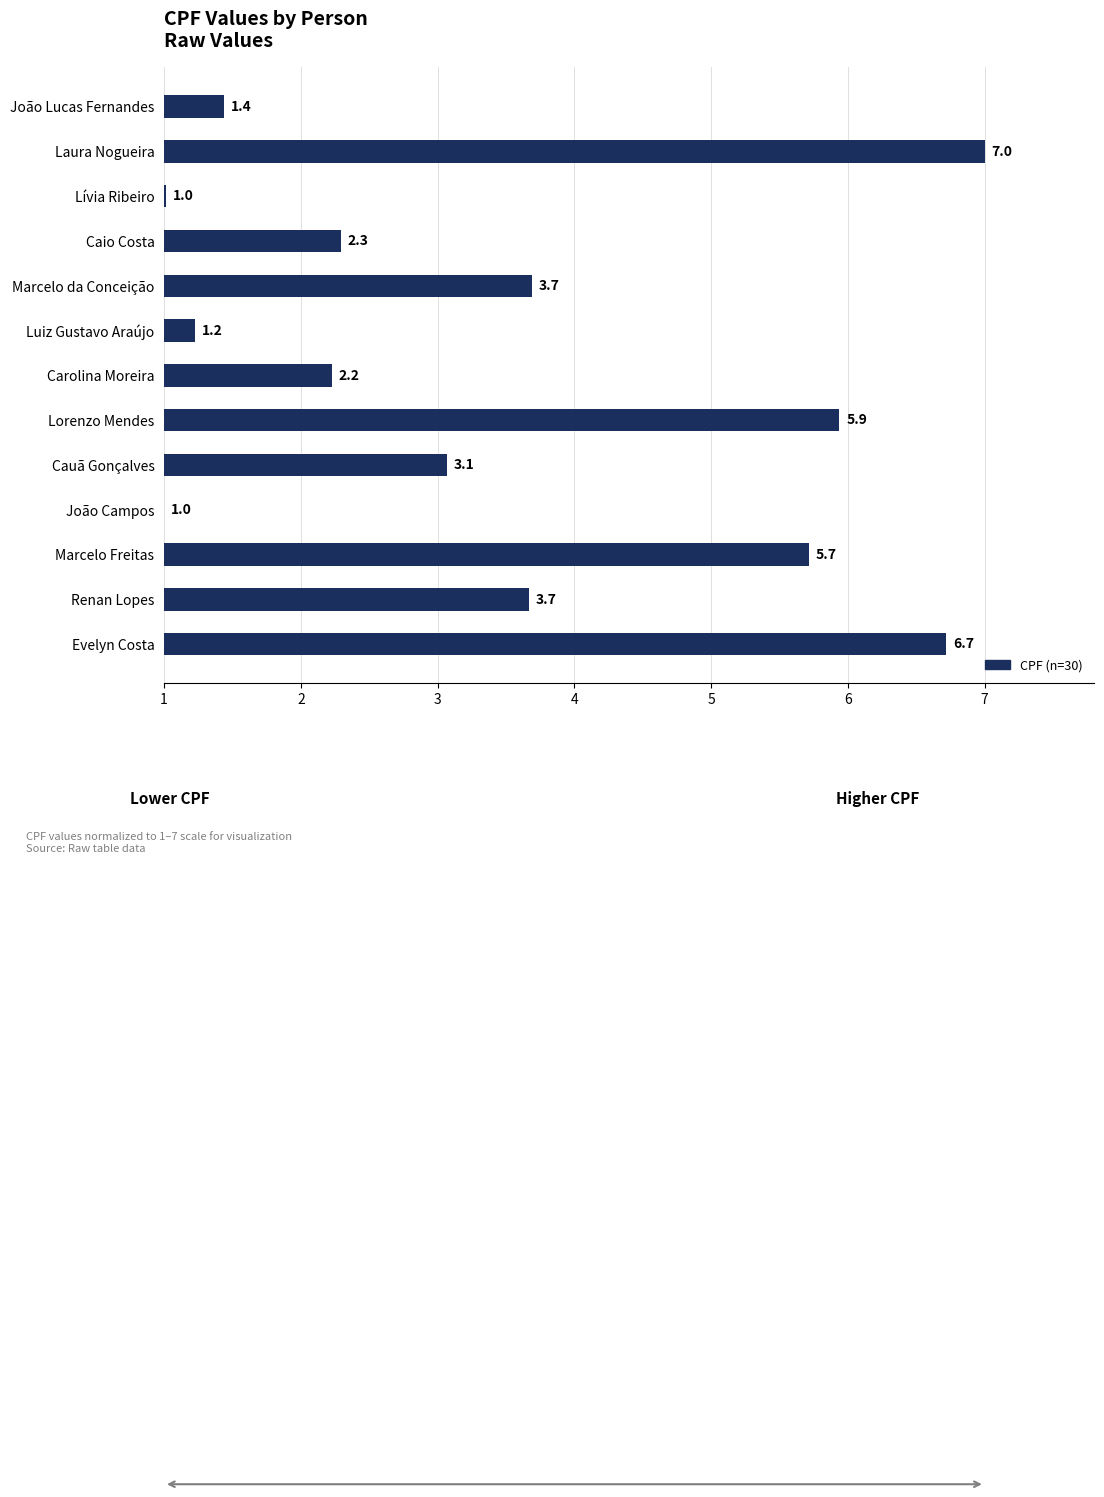

What is the sum of the values at Renan Lopes and Marcelo da Conceição?

7.4